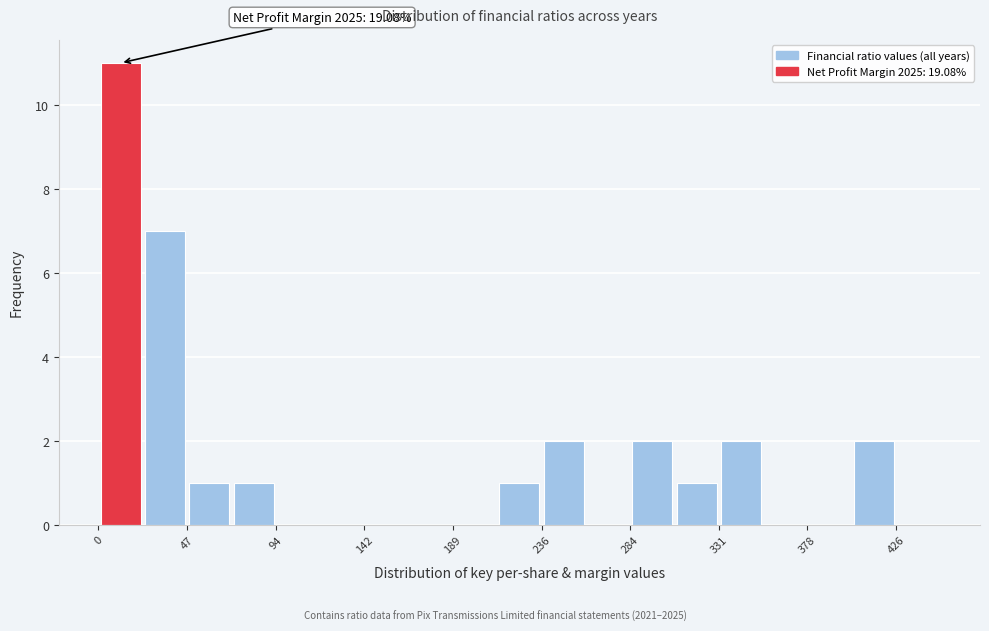

Over which range of the x-axis is the bar tallest?

0 to 25